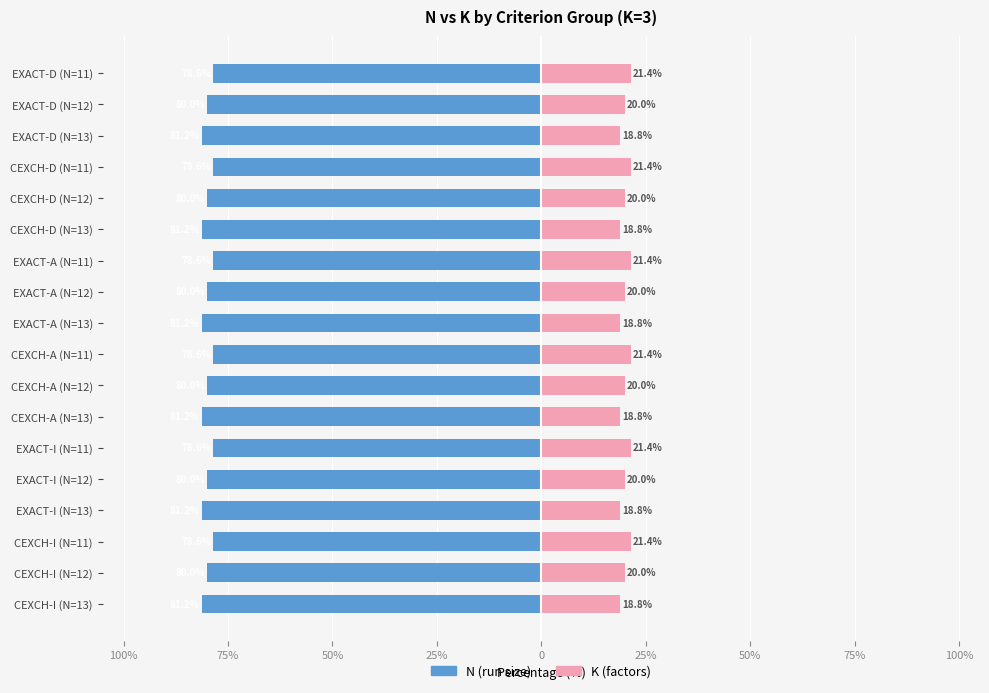

The K (factors) series shows 18.8 at CEXCH-I (N=13). True or false?

True